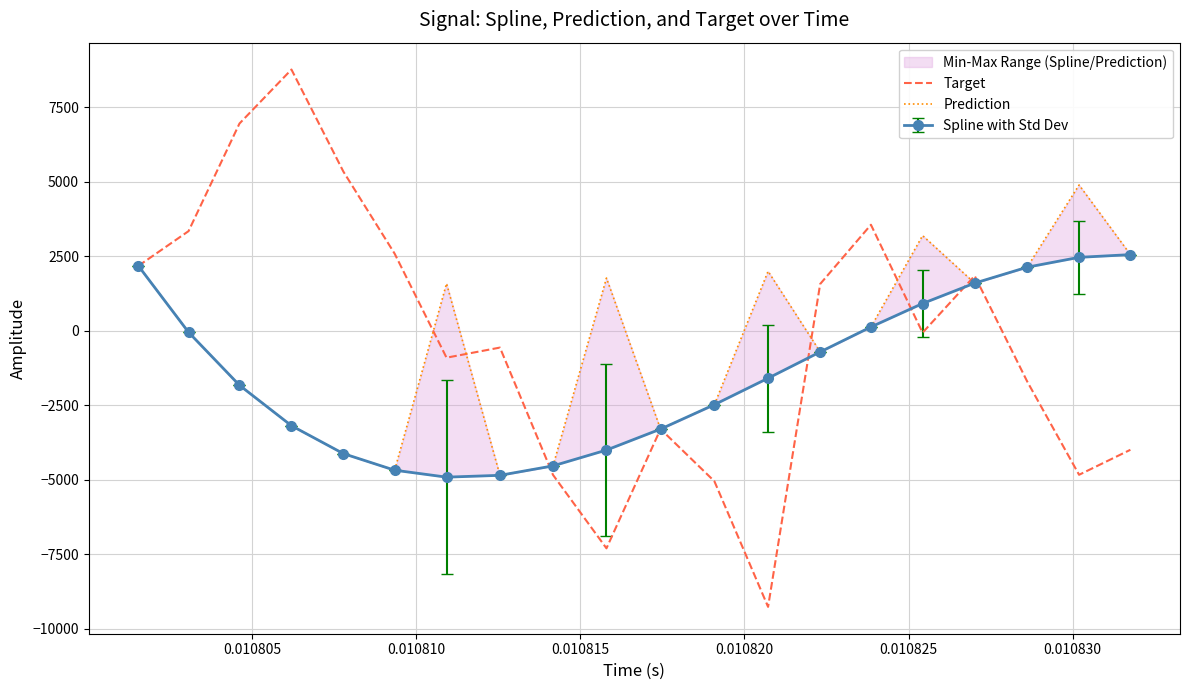

What is the maximum value for Target?

8771.3